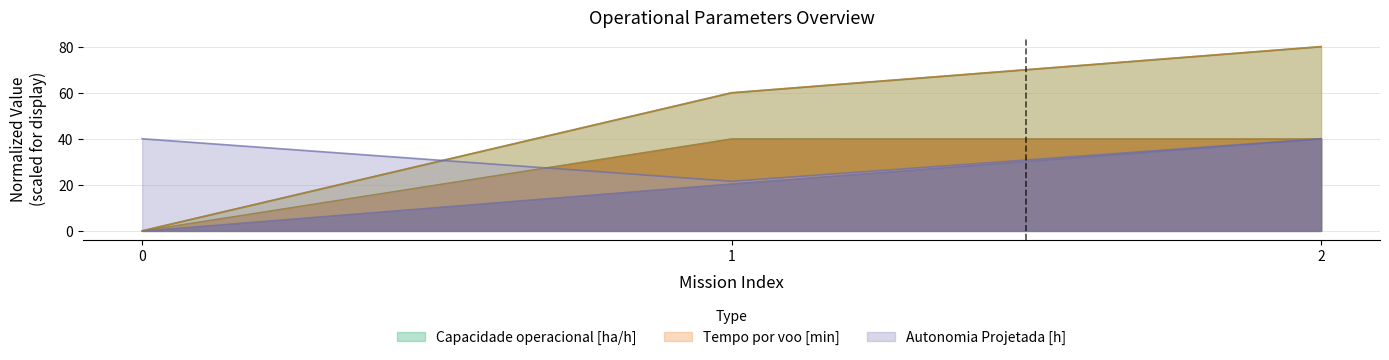

Count the number of categories in the chart.

3